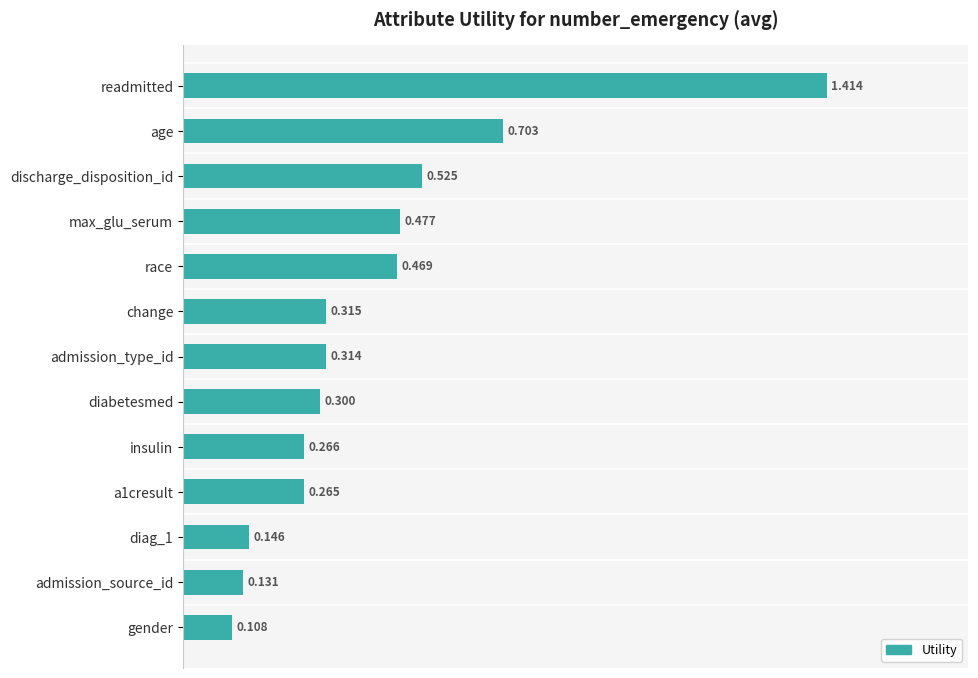

Between insulin and race, which is larger?

race